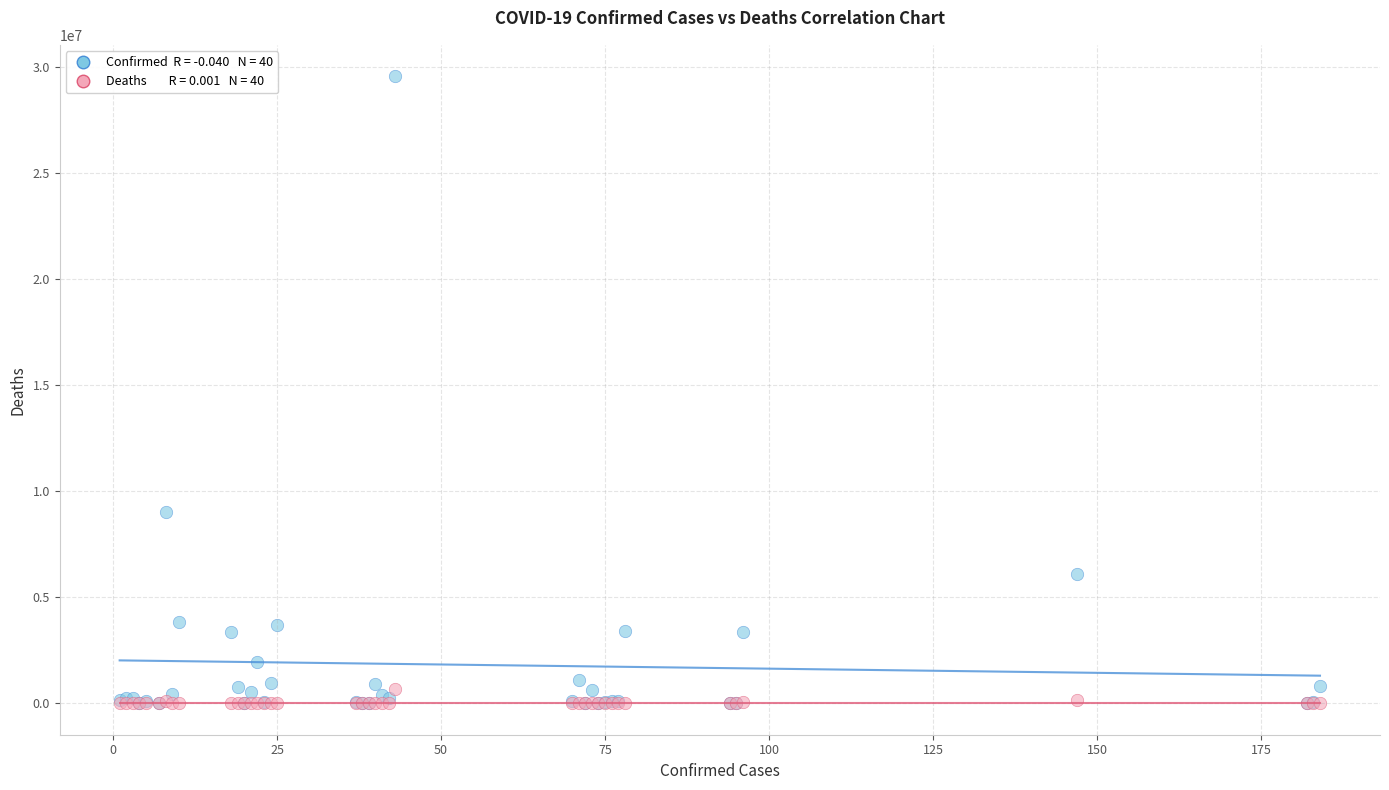

Across all series, what Y value is closest to 14788905?

9004829